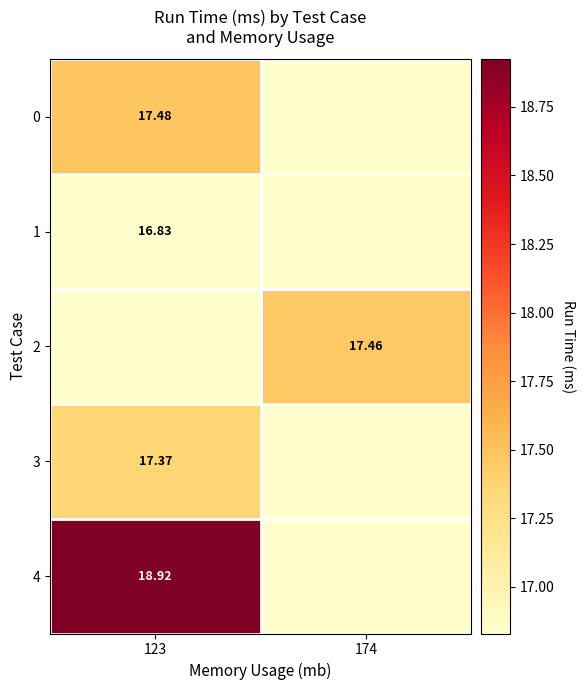

Is the value of 0 at 123 greater than the value of 4 at 123?

No